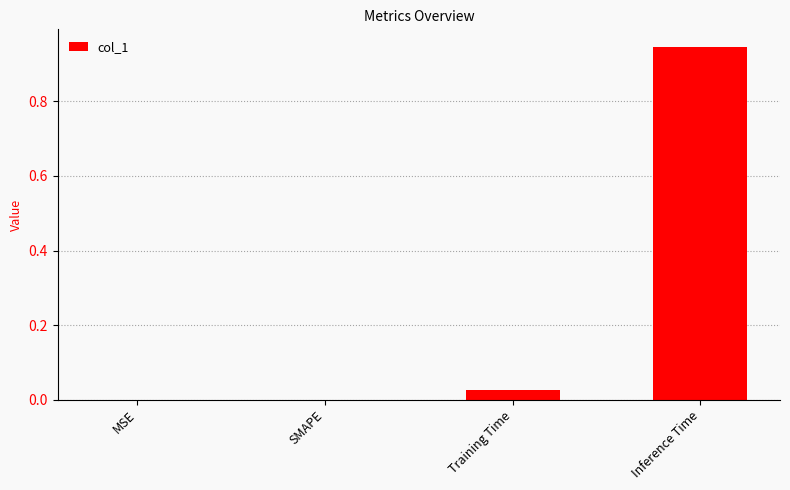

Are the bars horizontal?

No